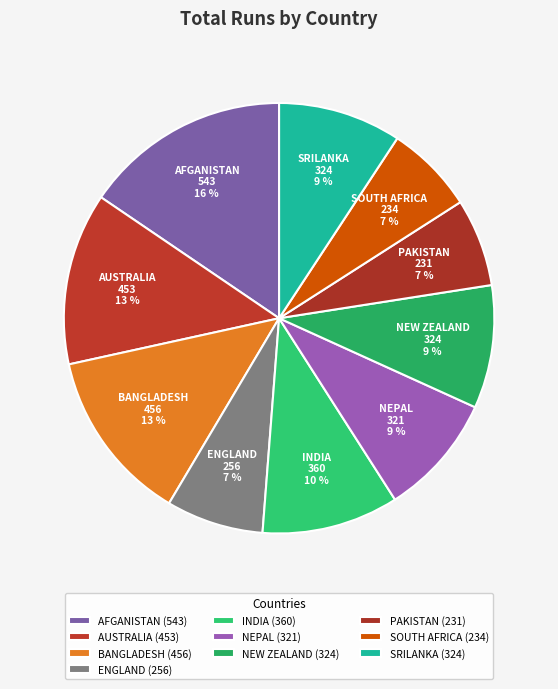

To the nearest percent, what is the difference between the PAKISTAN and BANGLADESH slice percentages?

6%